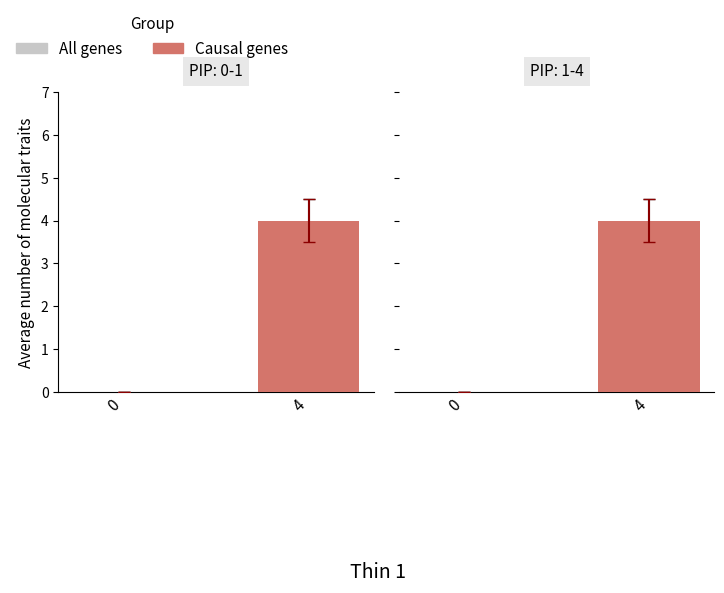

At which category is the sum across all series the highest?

4